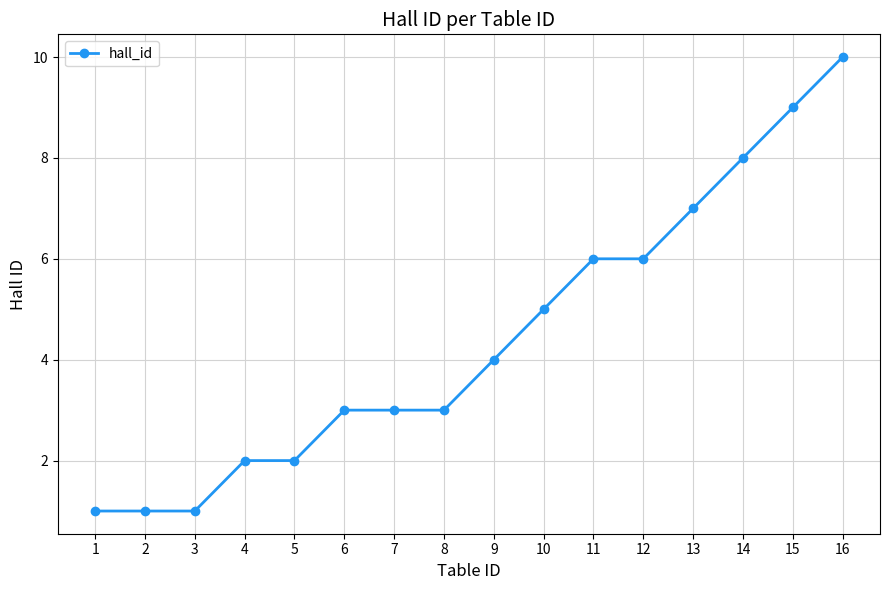

What is the maximum value shown in the chart?

10